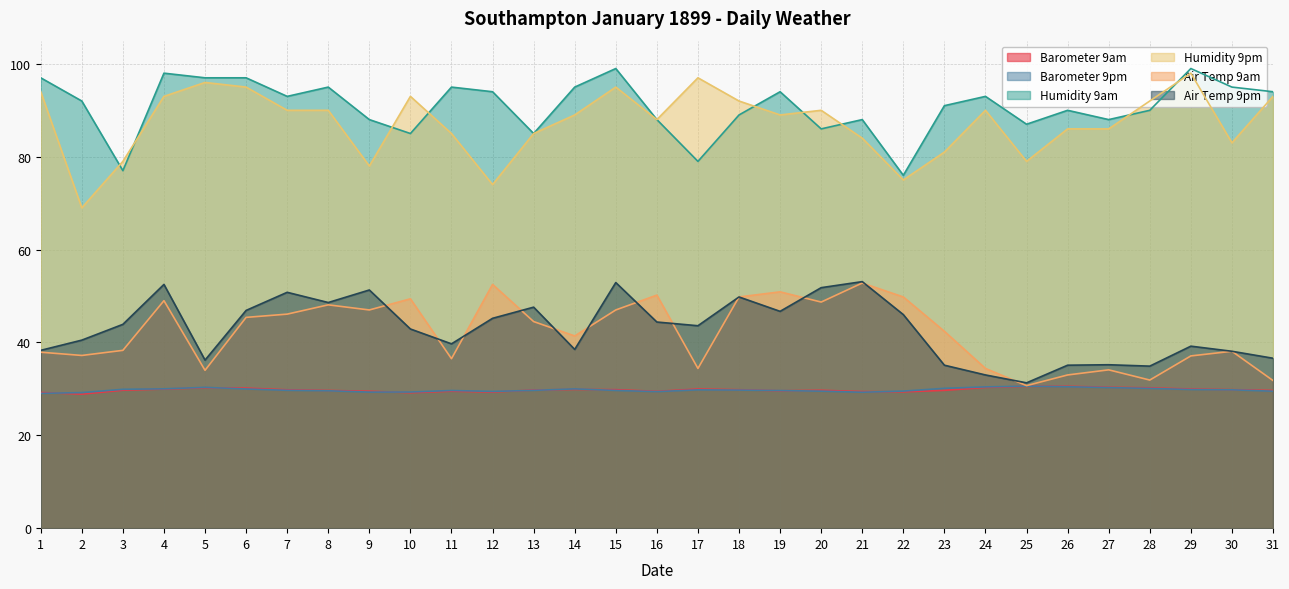

Reading left to right, what are all the values shown in this chart?

Barometer 9am: 29.2	28.9	29.7	30.0	30.2	30.2	29.8	29.7	29.5	29.2	29.5	29.3	29.8	29.9	29.8	29.5	30.0	29.8	29.6	29.7	29.4	29.4	29.7	30.3	30.5	30.6	30.4	30.2	30.0	29.8	29.7
Barometer 9pm: 29.0	29.2	29.9	30.0	30.3	30.0	29.7	29.6	29.3	29.3	29.6	29.4	29.7	30.0	29.7	29.4	29.8	29.7	29.6	29.5	29.3	29.5	30.1	30.4	30.6	30.5	30.3	30.1	29.9	29.8	29.5
Humidity 9am: 97.0	92.0	77.0	98.0	97.0	97.0	93.0	95.0	88.0	85.0	95.0	94.0	85.0	95.0	99.0	88.0	79.0	89.0	94.0	86.0	88.0	76.0	91.0	93.0	87.0	90.0	88.0	90.0	99.0	95.0	94.0
Humidity 9pm: 94.0	69.0	79.0	93.0	96.0	95.0	90.0	90.0	78.0	93.0	85.0	74.0	85.0	89.0	95.0	88.0	97.0	92.0	89.0	90.0	84.0	75.0	81.0	90.0	79.0	86.0	86.0	92.0	98.0	83.0	93.0
Air Temp 9am: 37.9	37.2	38.3	49.0	34.0	45.4	46.1	48.1	47.0	49.4	36.5	52.5	44.5	41.4	47.0	50.2	34.4	49.8	50.9	48.7	52.8	49.8	42.4	34.4	30.7	33.0	34.1	31.9	37.1	38.1	31.8
Air Temp 9pm: 38.3	40.5	43.9	52.5	36.2	46.9	50.8	48.6	51.3	42.9	39.7	45.2	47.6	38.5	52.9	44.4	43.6	49.8	46.7	51.8	53.1	46.0	35.1	33.0	31.3	35.1	35.2	34.9	39.2	38.1	36.6